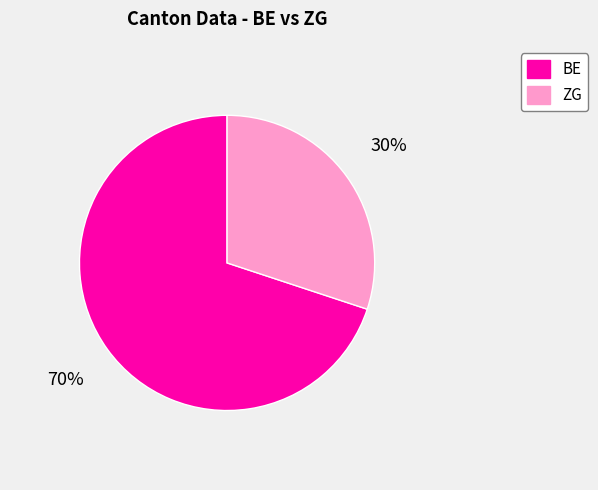

Is the sum of ZG and BE greater than half?

Yes